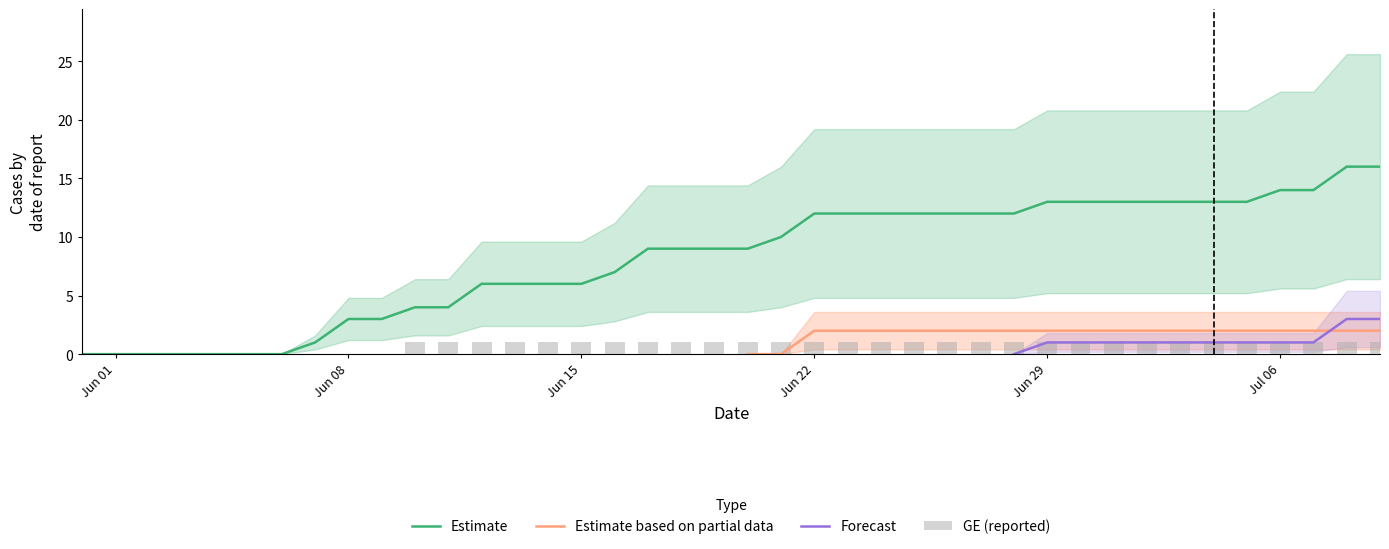

How many values in GE are above zero?

30